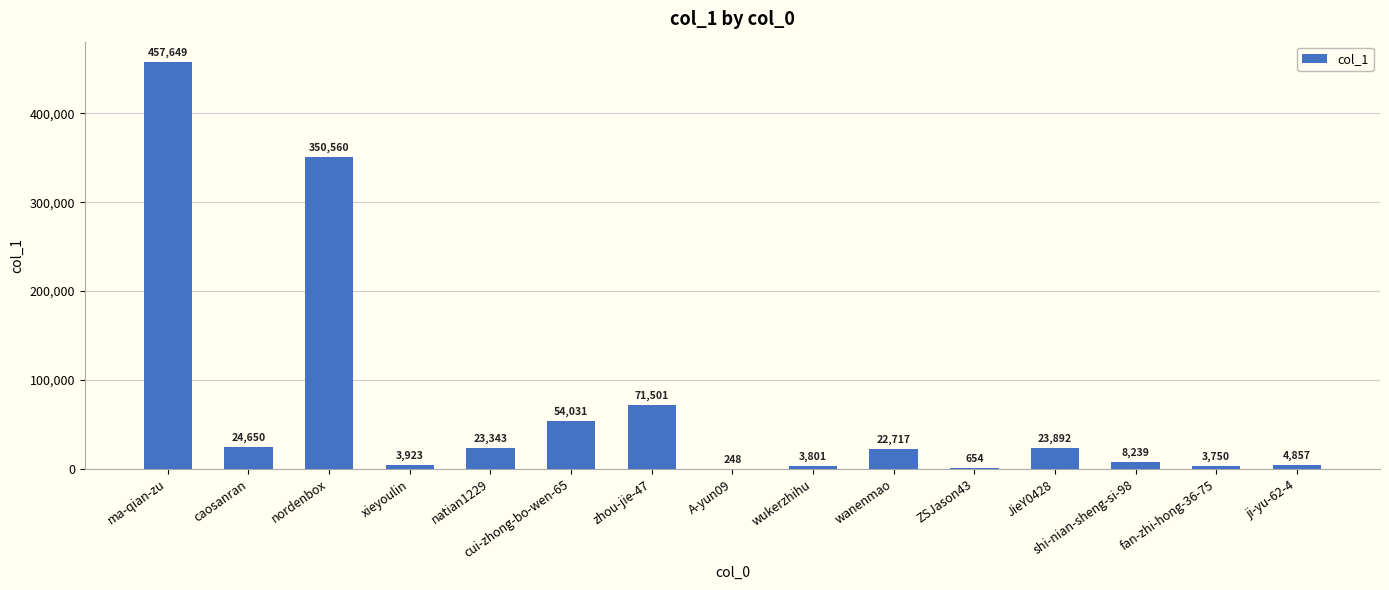

True or false: the data shows 248 at A-yun09.

True